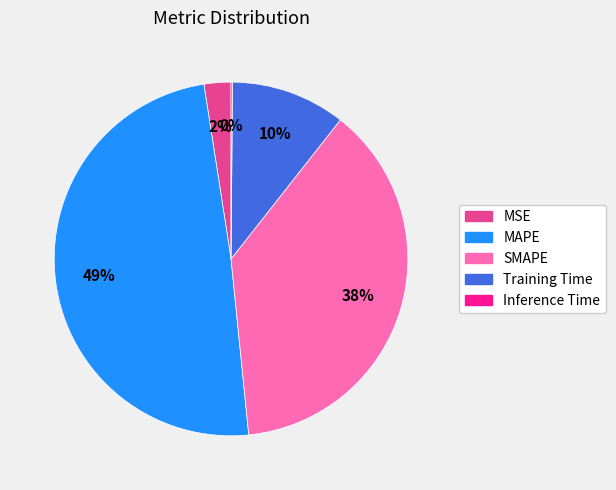

Which has a higher value, SMAPE or MSE?

SMAPE